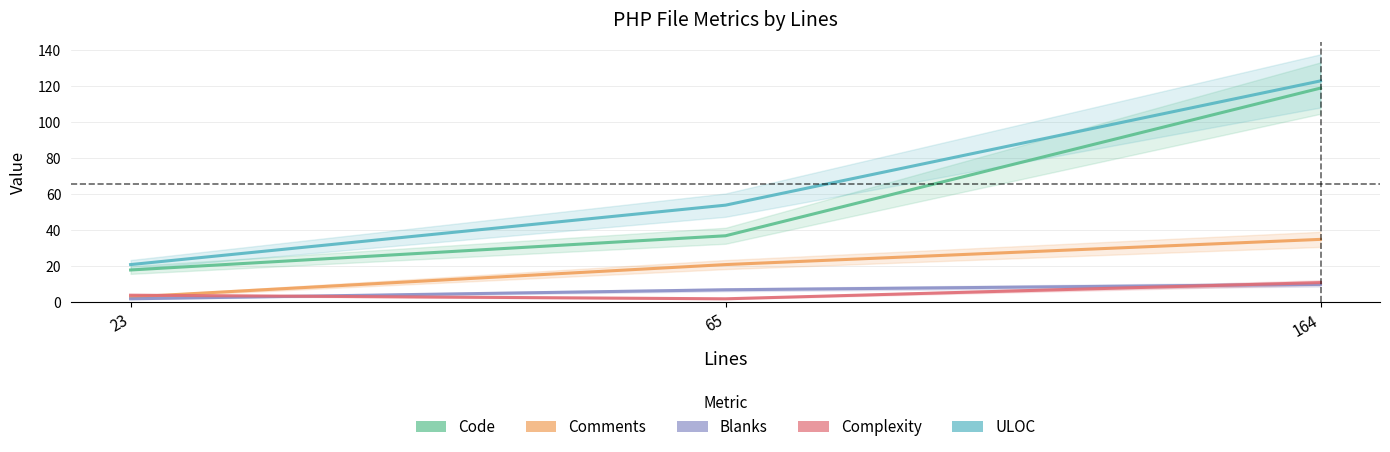

What is the value of the Blanks point at the 2nd from the left?

7